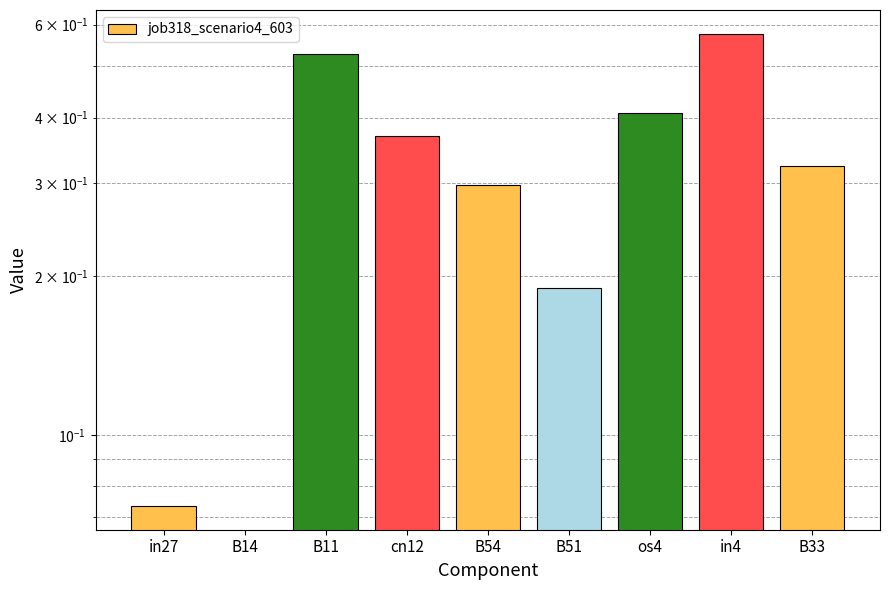

Are the bars horizontal?

No